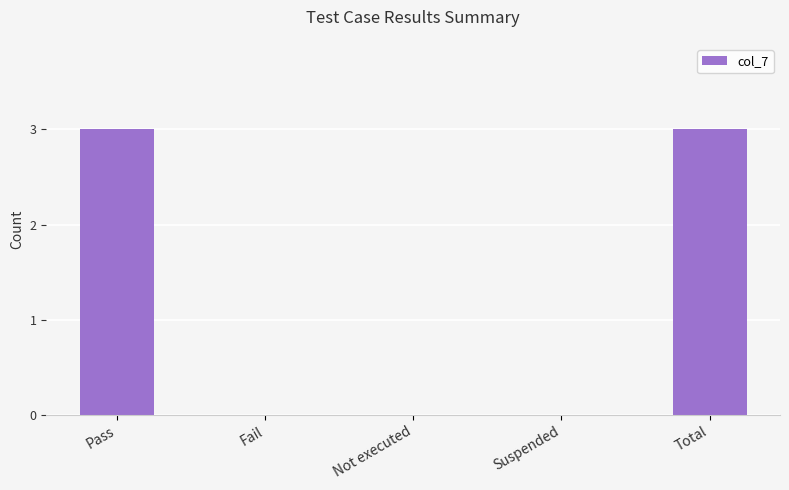

What is the maximum value shown in the chart?

3